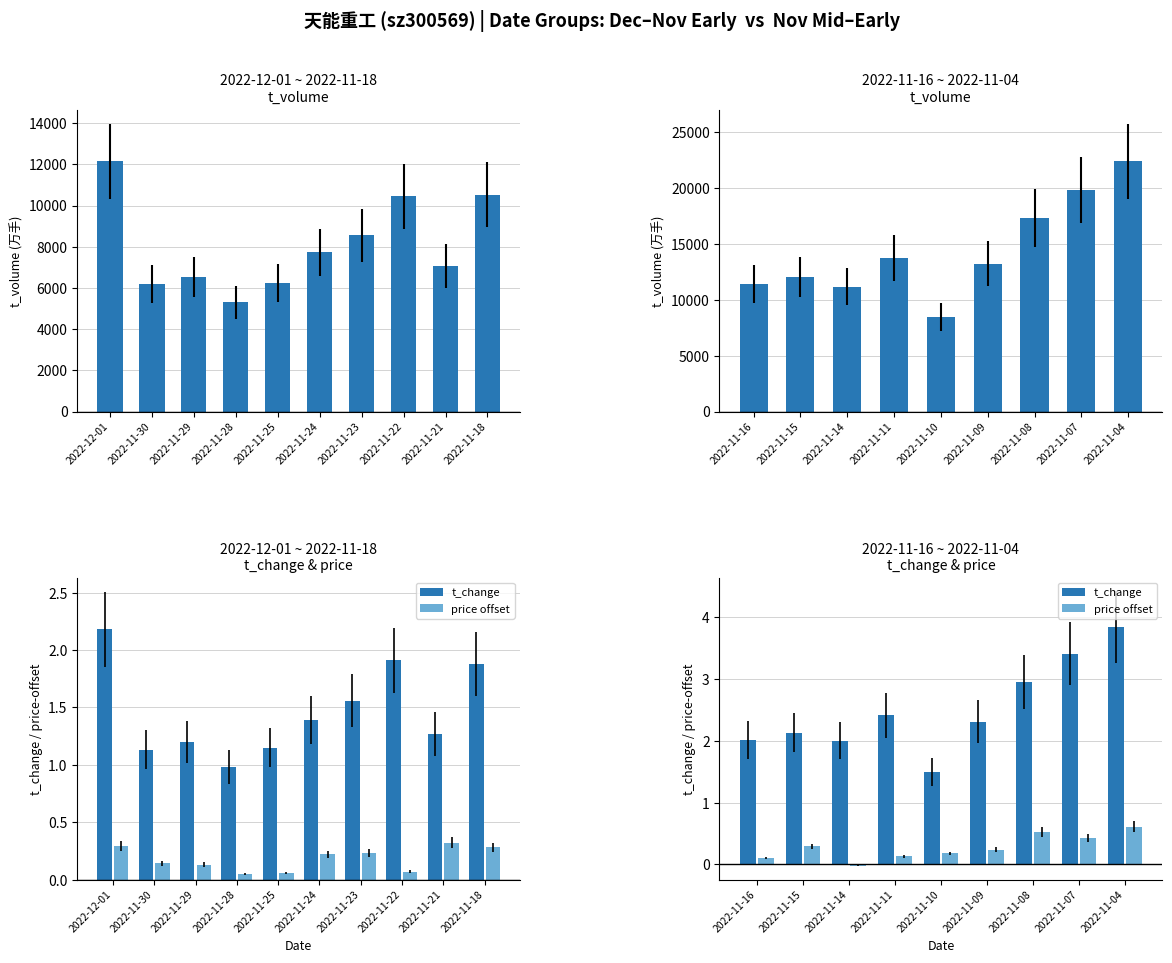

The value of t_change at 2022-11-09 is 1.3. True or false?

False